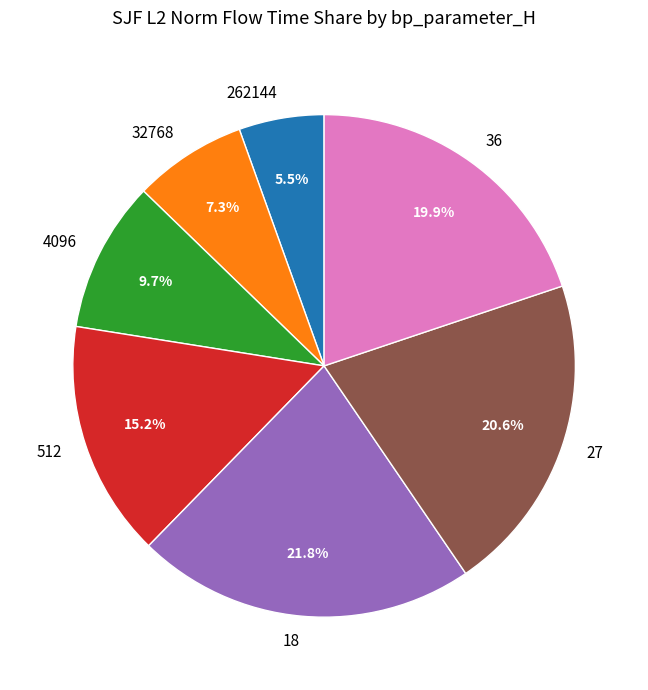

Is there a majority slice in this chart?

No